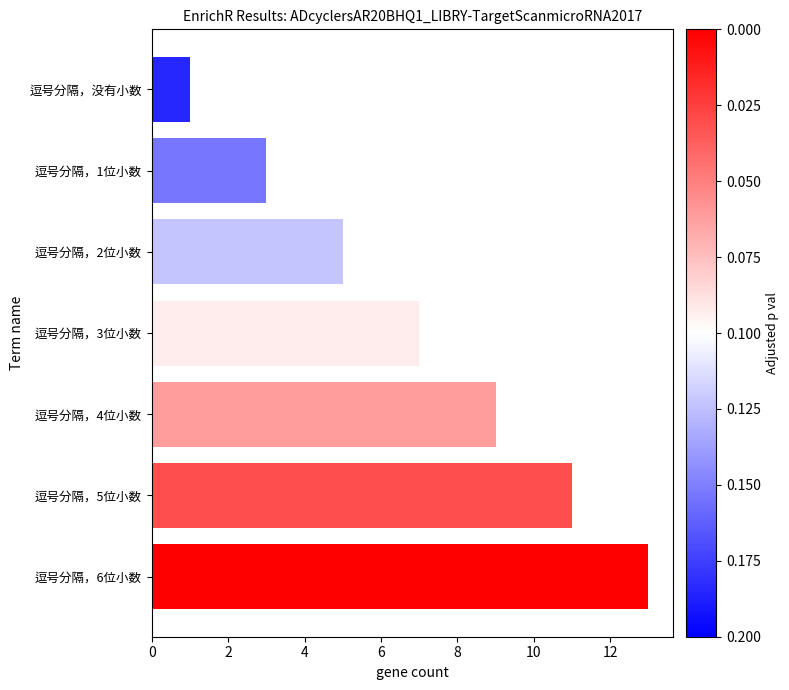

What is the difference between the maximum and second lowest values?

10